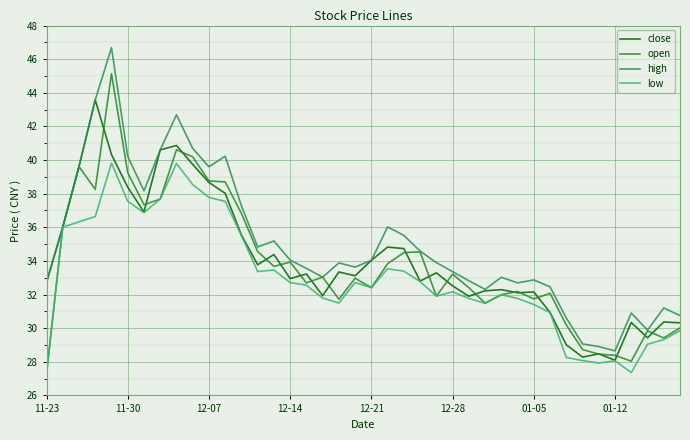

Rank the series by their maximum value, from highest to lowest.

high, open, close, low